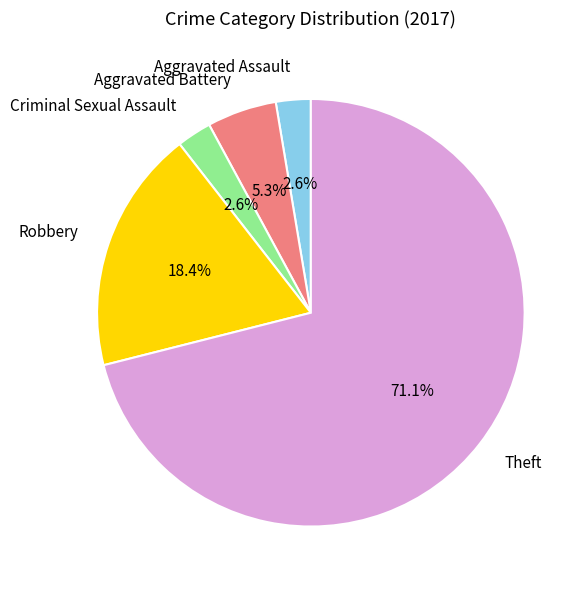

What is the largest slice in the pie chart?

Theft